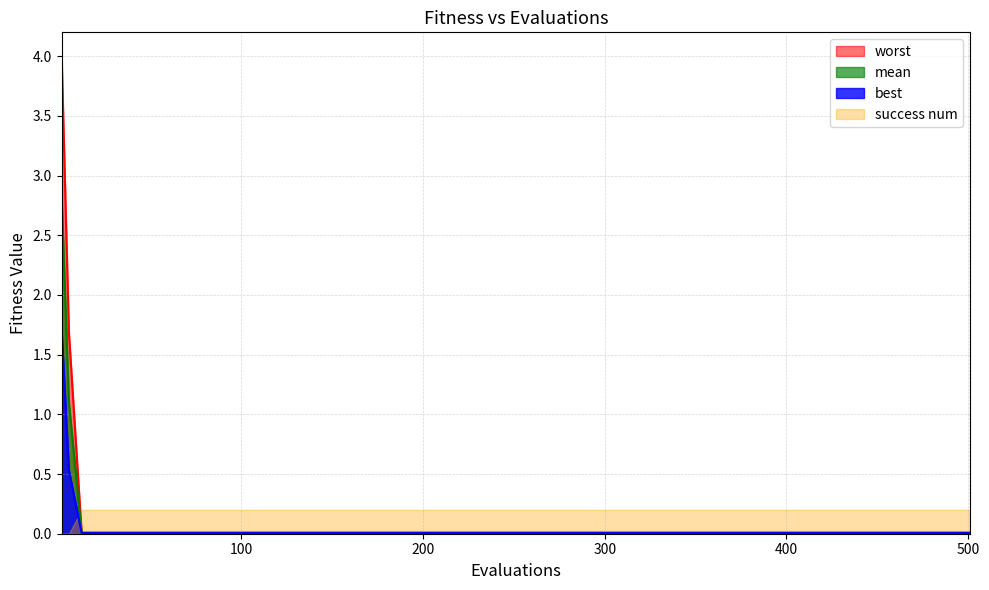

What is the highest value of the mean series?

2.8